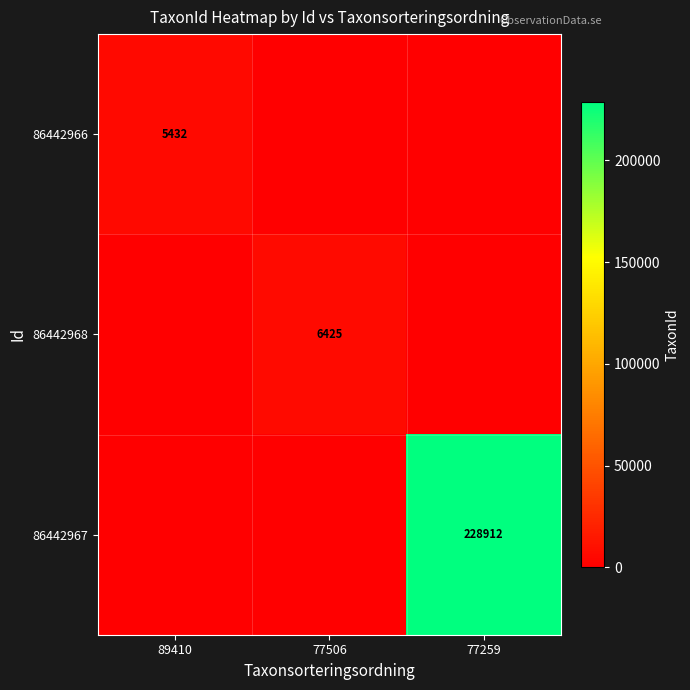

The 86442968 series shows 2748 at 77506. True or false?

False